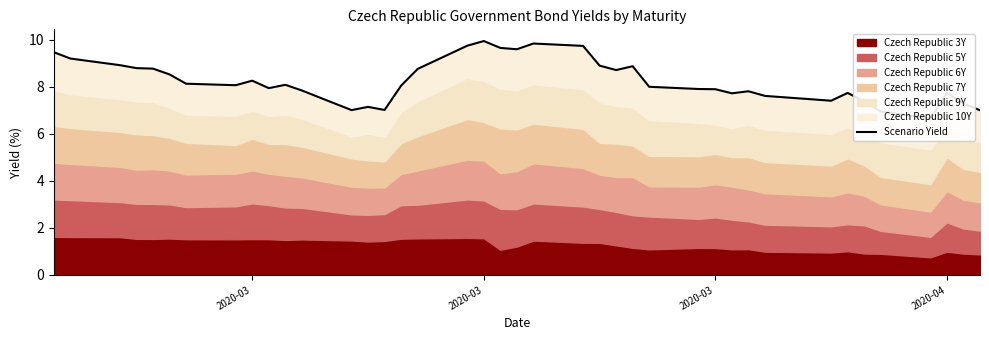

What is the sum of all values?

330.5